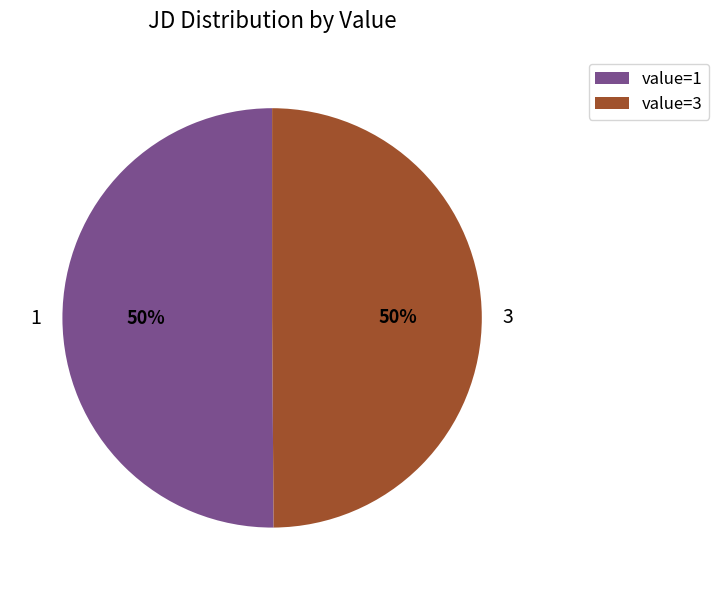

What is the ratio of the value at 3 to the value at 1?

1.0